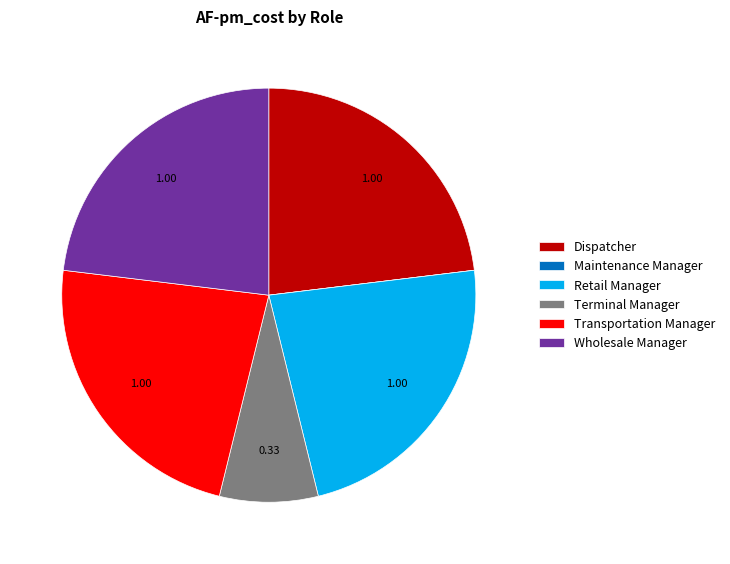

Is it true that Dispatcher is 23% of the pie?

True